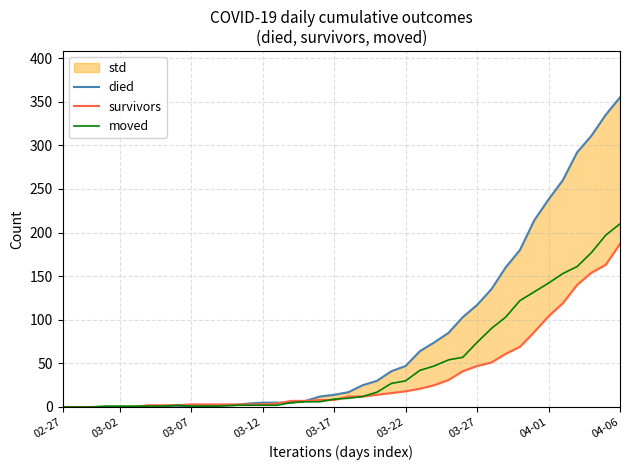

Reading left to right, extract all data points from this chart.

died: 0	0	0	0	0	0	0	0	0	0	2	2	2	4	5	5	5	7	12	14	17	25	30	41	47	64	74	85	103	117	135	160	180	214	238	260	292	311	335	355
survivors: 0	0	0	0	0	0	2	2	2	3	3	3	3	3	3	4	7	7	8	8	12	12	14	16	18	21	25	31	41	47	51	61	69	86	104	119	140	154	163	187
moved: 0	0	0	1	1	1	1	1	2	1	1	1	2	2	2	2	5	6	6	9	10	12	17	27	30	42	47	54	57	74	90	103	122	132	142	153	161	177	197	210